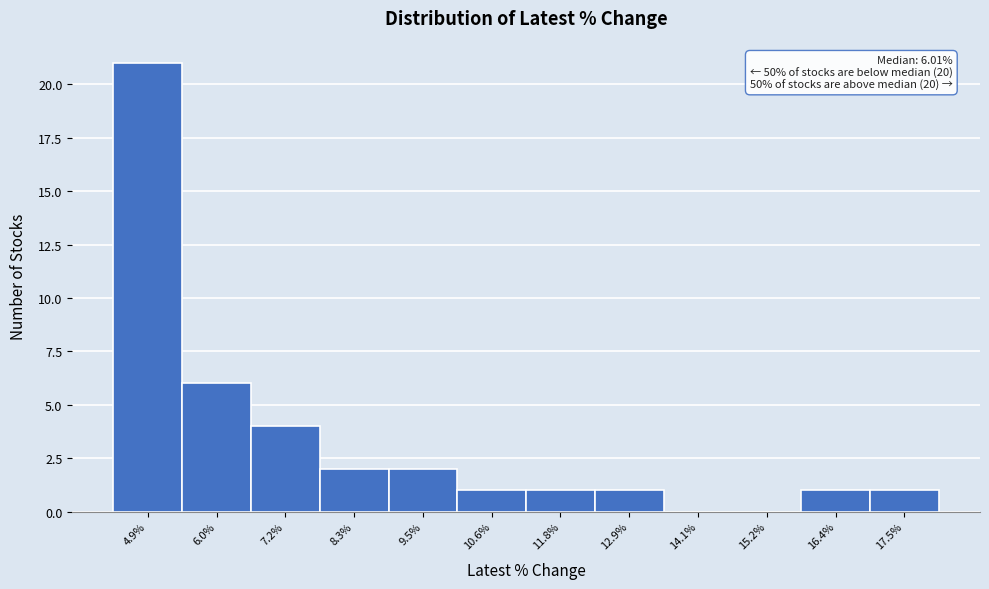

Reading right to left, list all the values displayed in this chart.

17.5%=1	16.4%=1	15.2%=0	14.1%=0	12.9%=1	11.8%=1	10.6%=1	9.5%=2	8.3%=2	7.2%=4	6.0%=6	4.9%=21